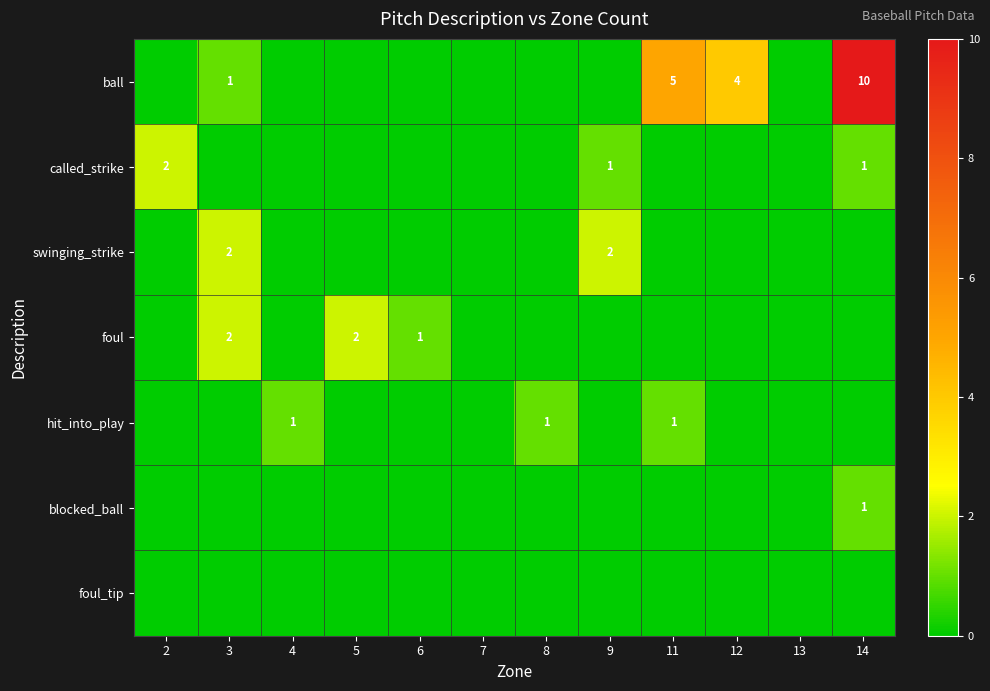

Is the value of foul at 3 greater than the value of blocked_ball at 14?

Yes